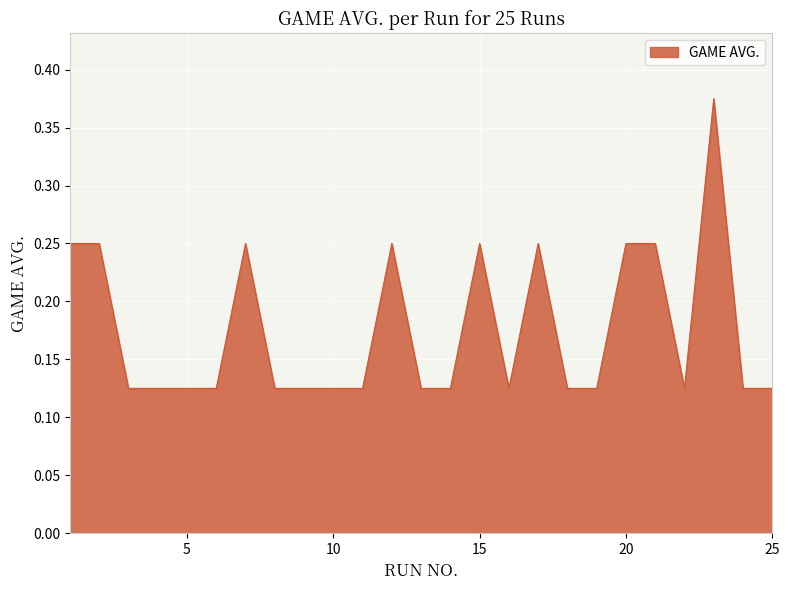

Count the values in the range 0 to 1.

25